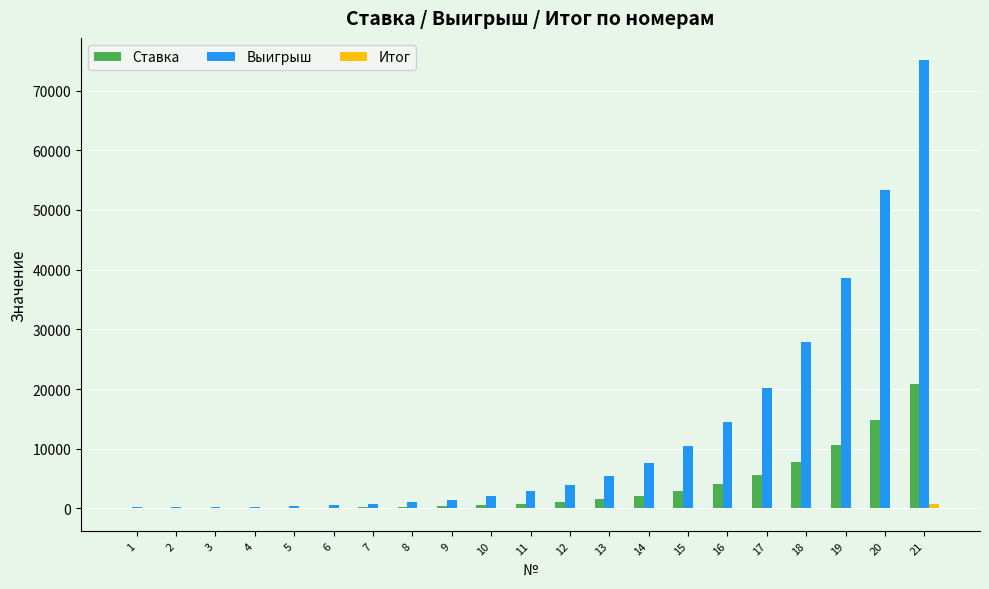

What is the greatest value displayed?

75060.0